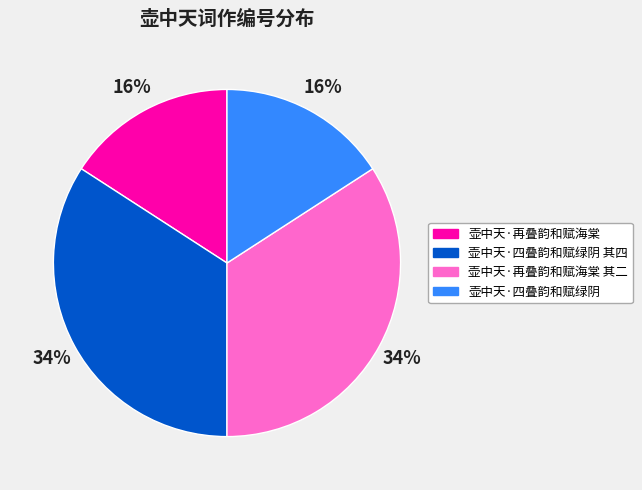

How many slices are in this pie chart?

4